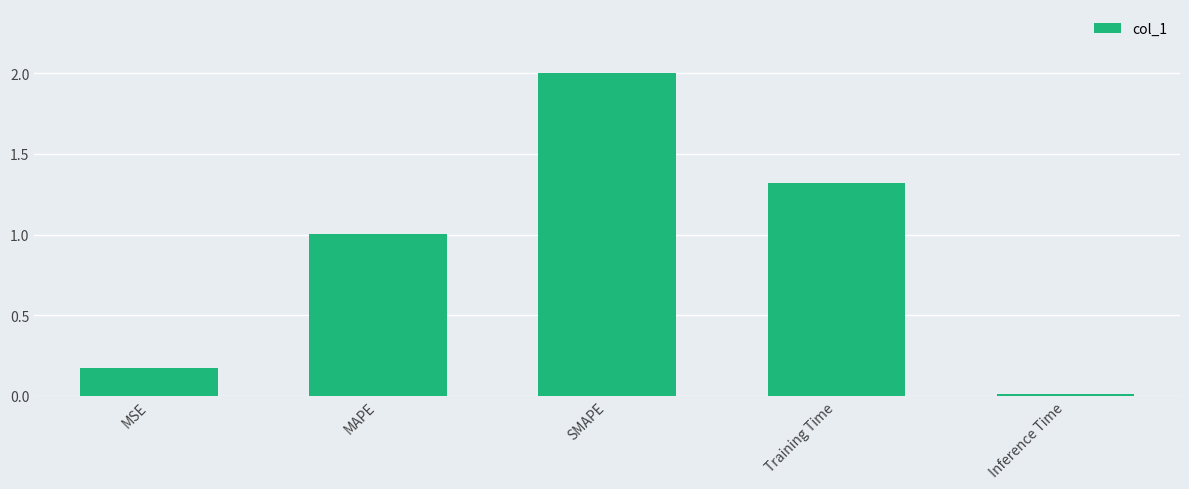

What is the change in value from MSE to MAPE?

+0.8